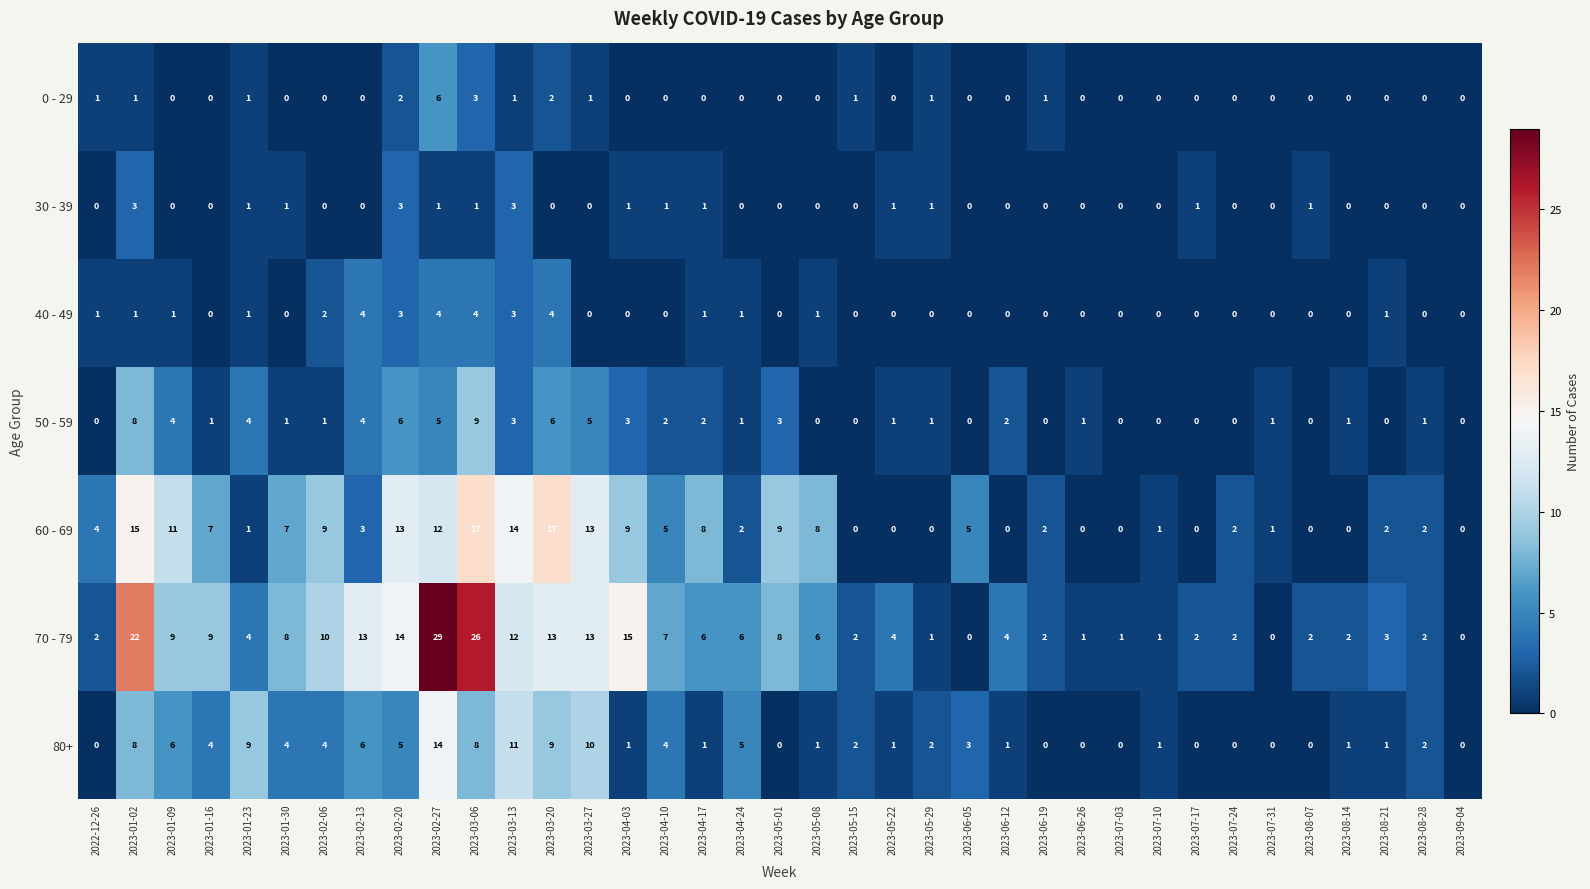

What is the maximum value shown in the chart?

29